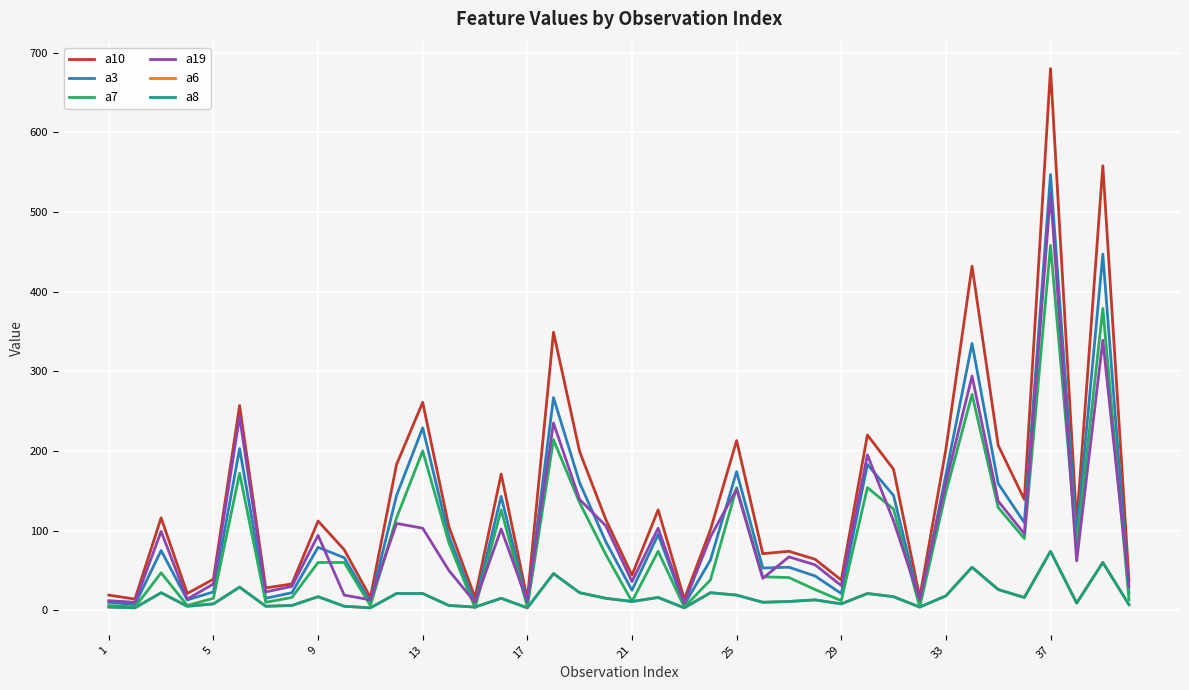

Which series has the largest total across all categories?

a10